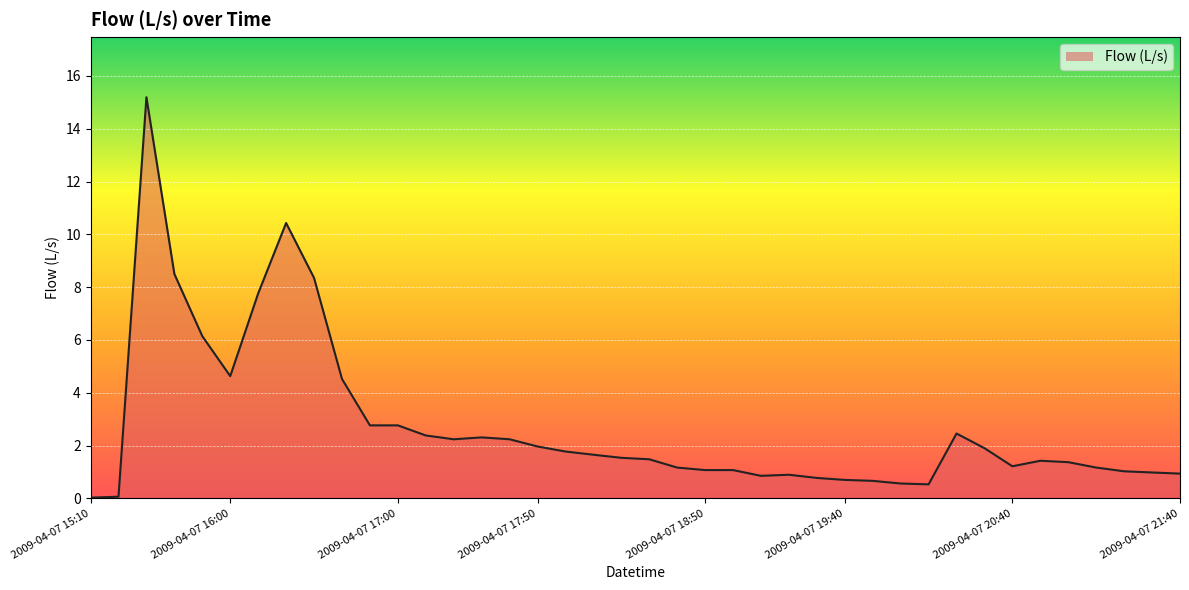

What is the greatest value displayed?

15.2